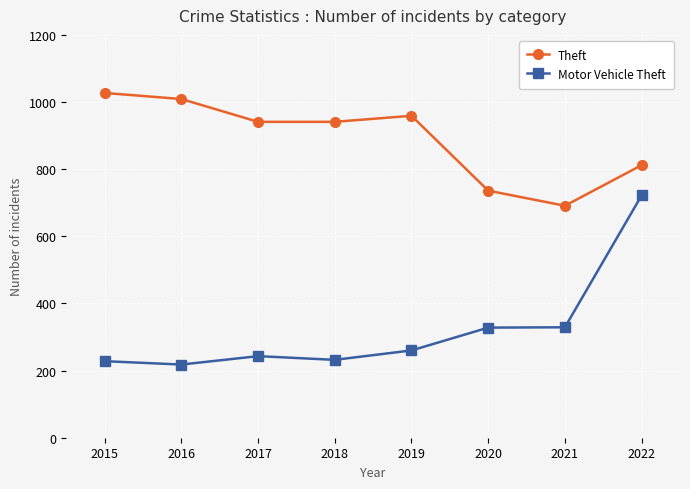

Rank the series by their maximum value, from highest to lowest.

Theft, Motor Vehicle Theft